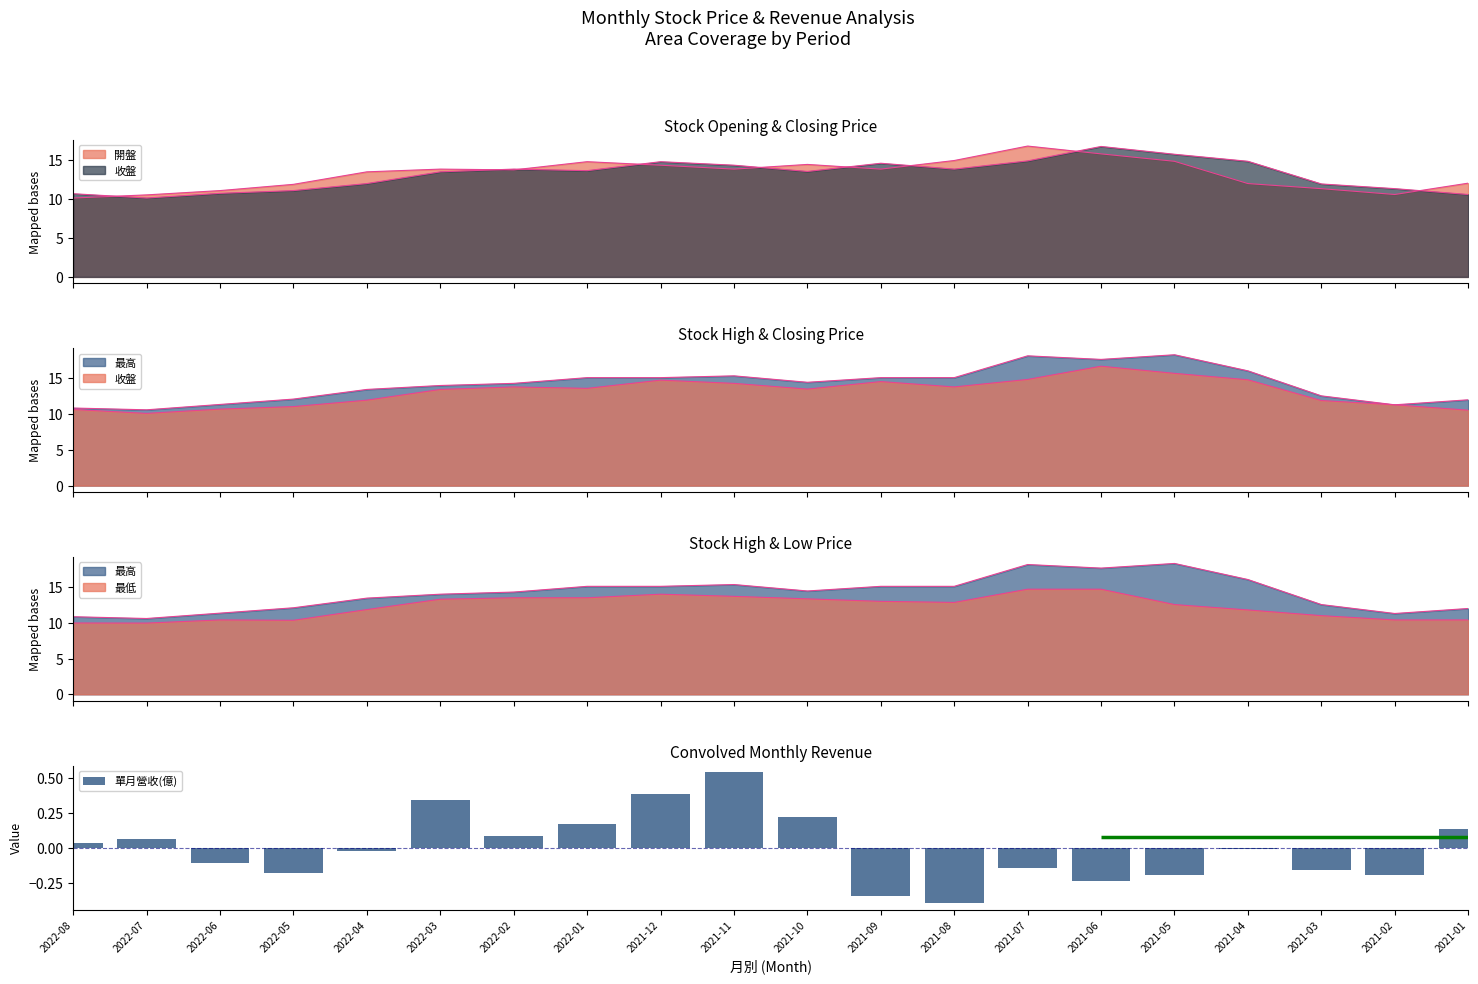

The chart shows a value of 0.0 at 2022-02. True or false?

False